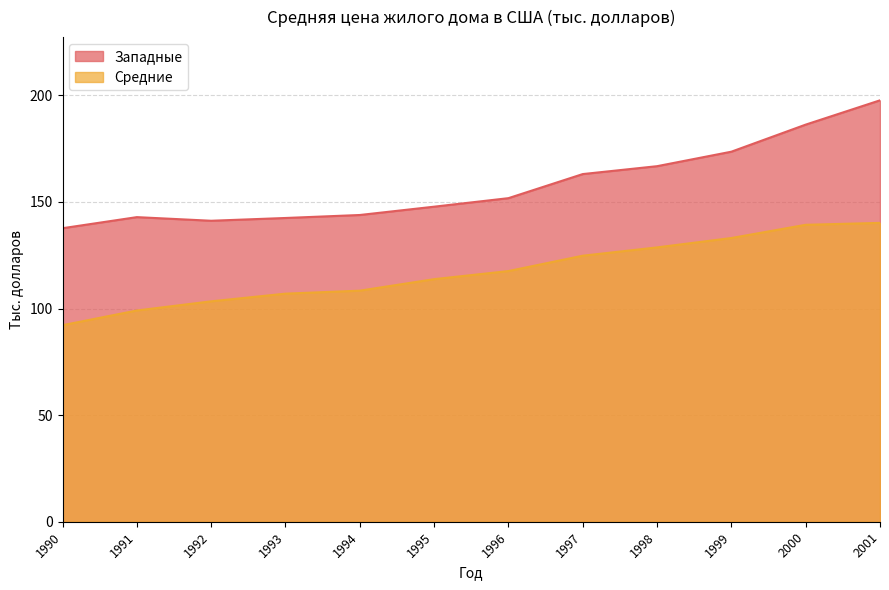

Between 1992 and 1996, which series saw the biggest shift?

Средние